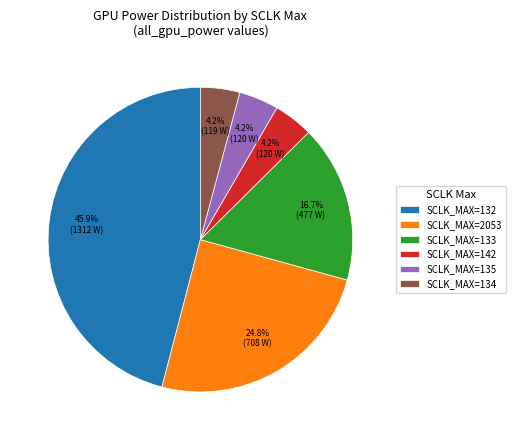

Which slice is the largest?

SCLK_MAX=132